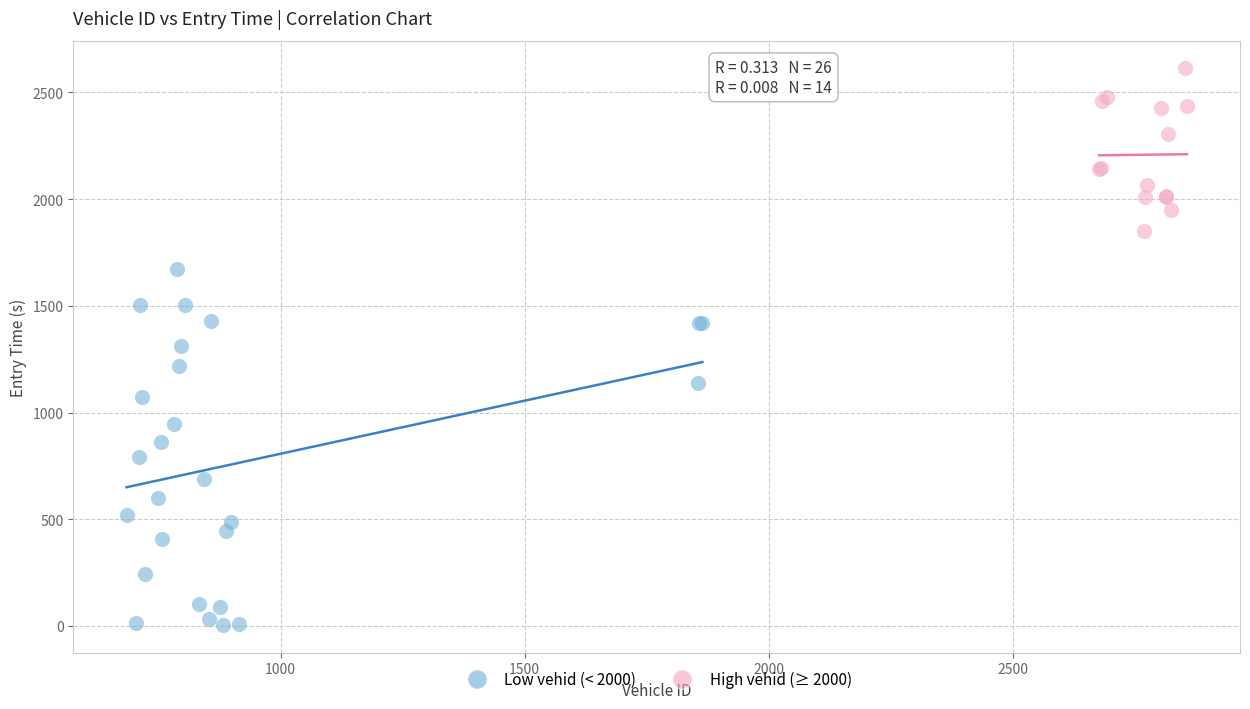

Which series reaches the maximum Y coordinate?

High vehid (≥ 2000)